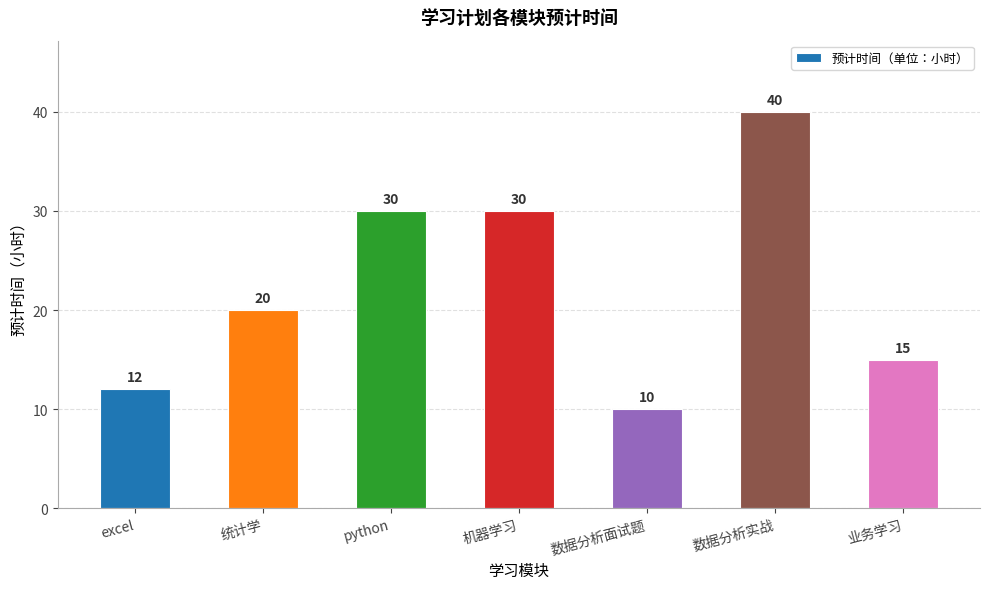

What is the greatest value displayed?

40